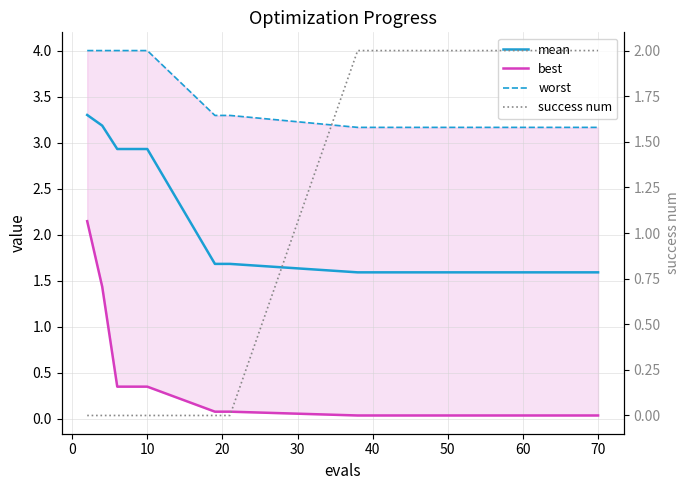

True or false: worst and best intersect in this chart.

False